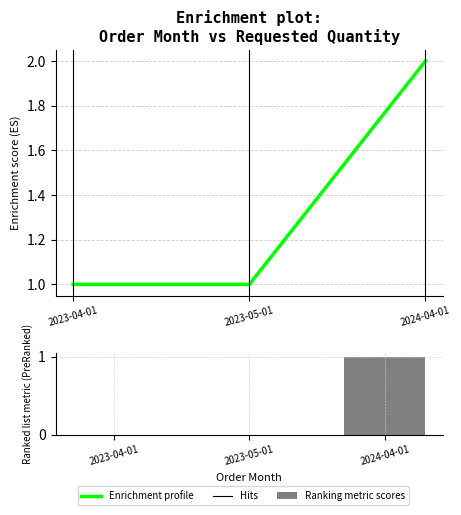

How many bars are there in total?

3